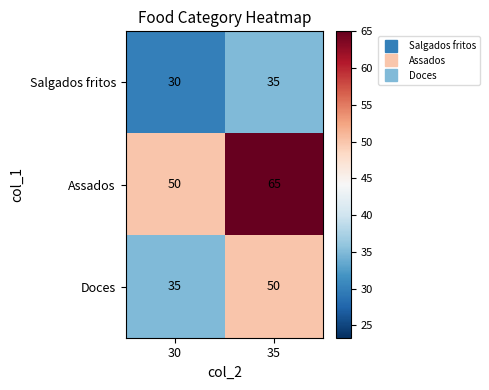

At which category is the sum across all series the highest?

35